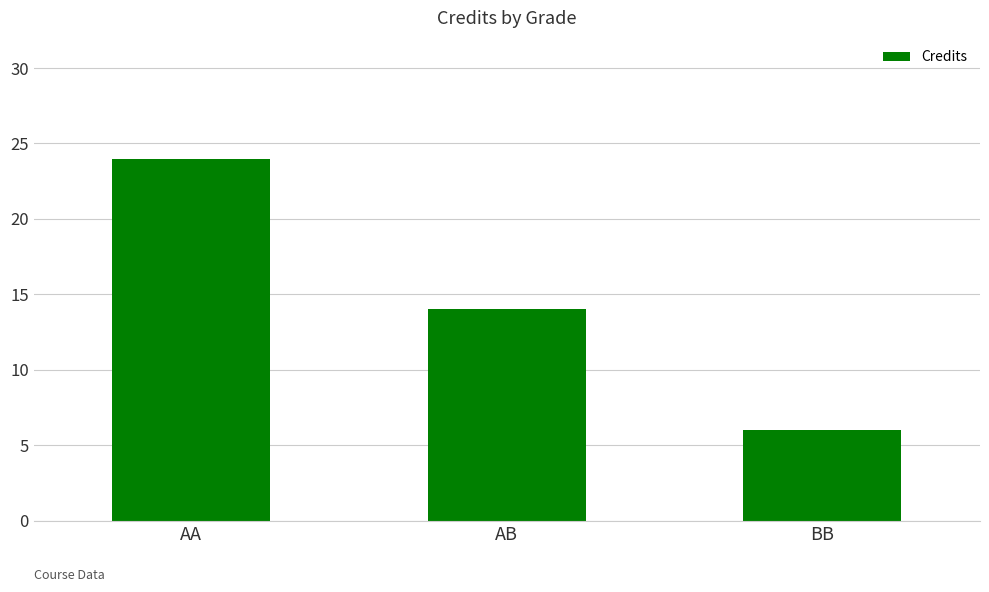

What is the sum of all values?

44